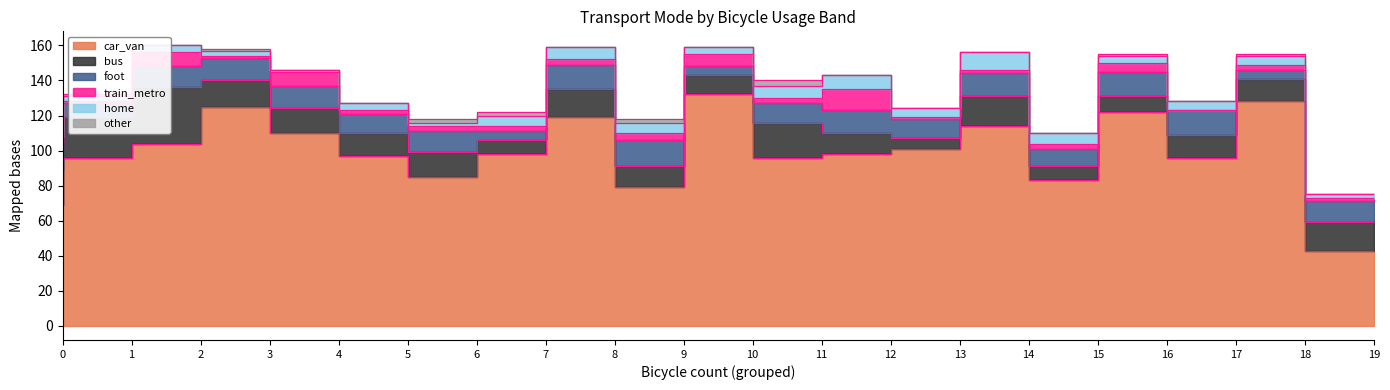

Is the value of home at 3 greater than the value of bus at 6?

No